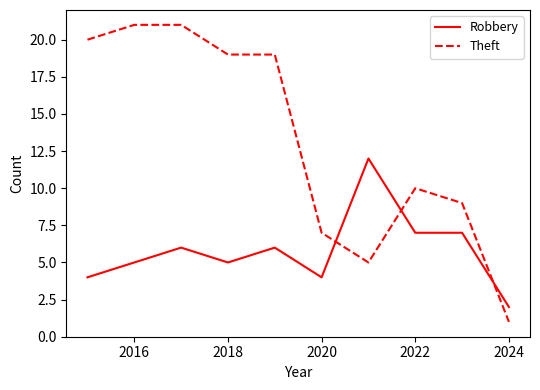

How many categories are shown in the chart?

10